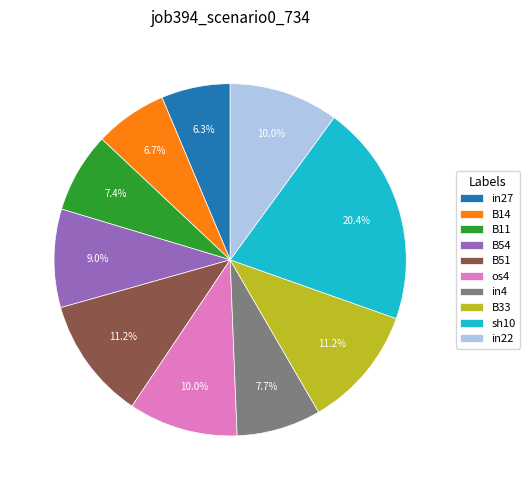

True or false: os4 accounts for 1% of the total.

False